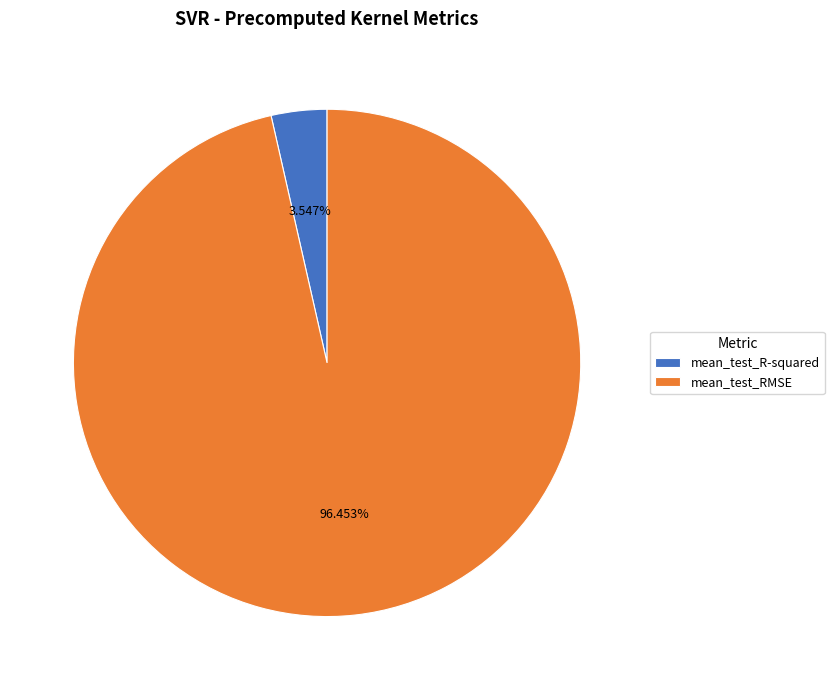

To the nearest percent, what percentage of the pie is mean_test_RMSE?

96%